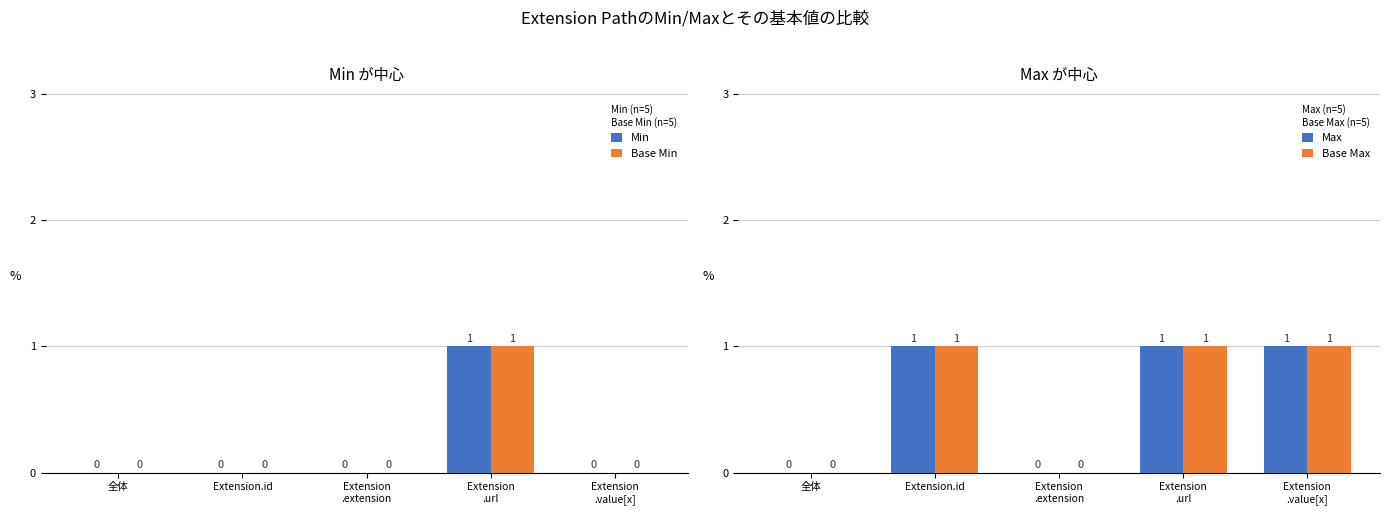

Which series changed the most between 全体 and Extension
.extension?

Min